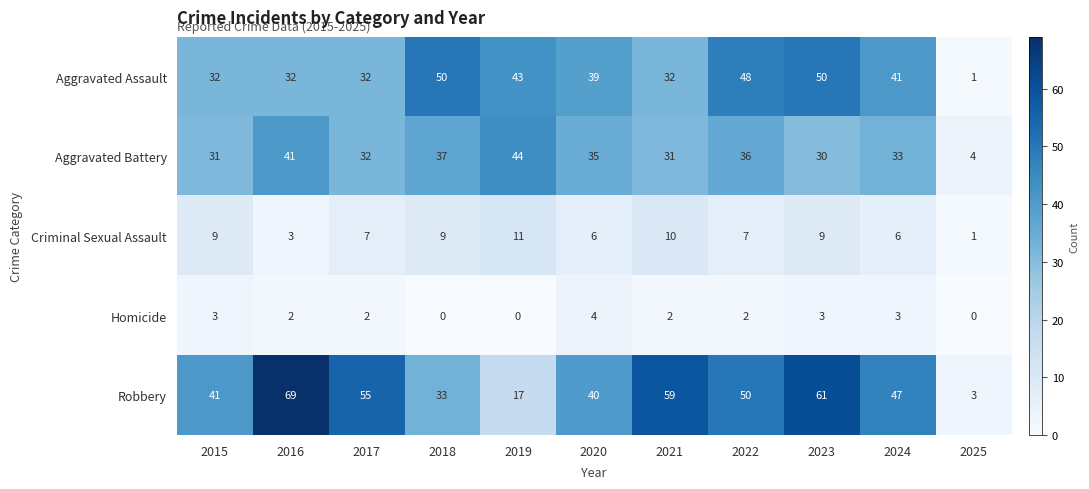

Is the value of Robbery at 2015 greater than the value of Criminal Sexual Assault at 2021?

Yes